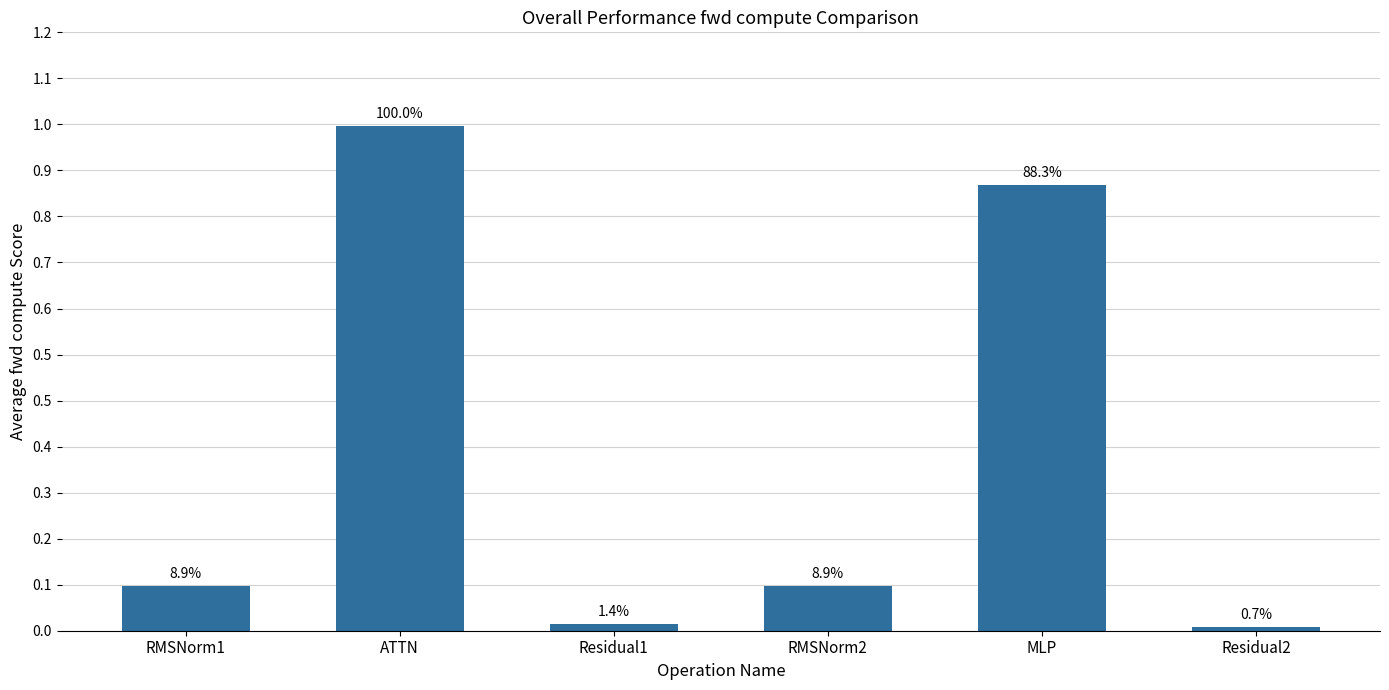

Count the number of categories in the chart.

6